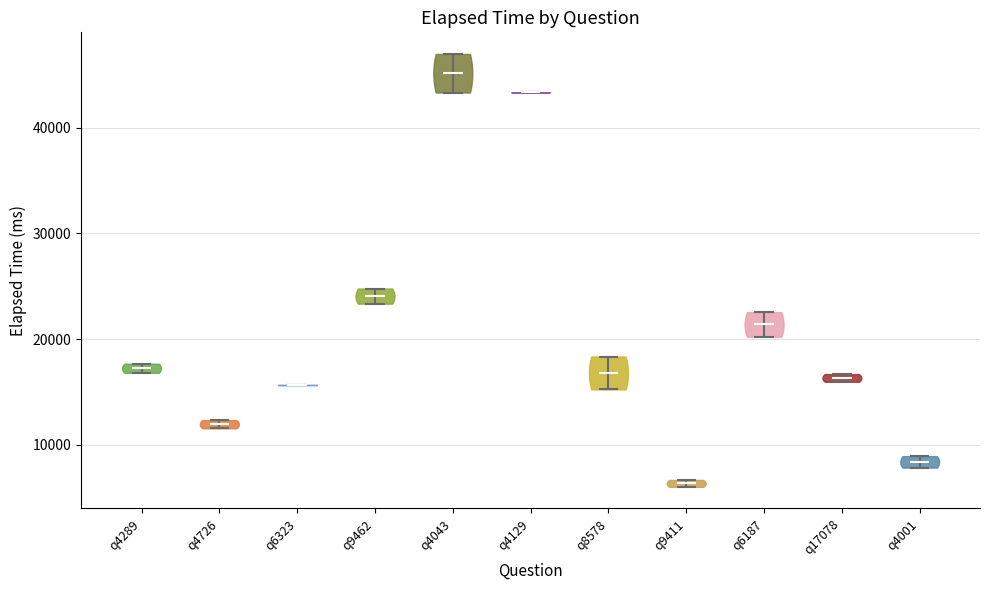

Which violin has the lowest median line?

q9411